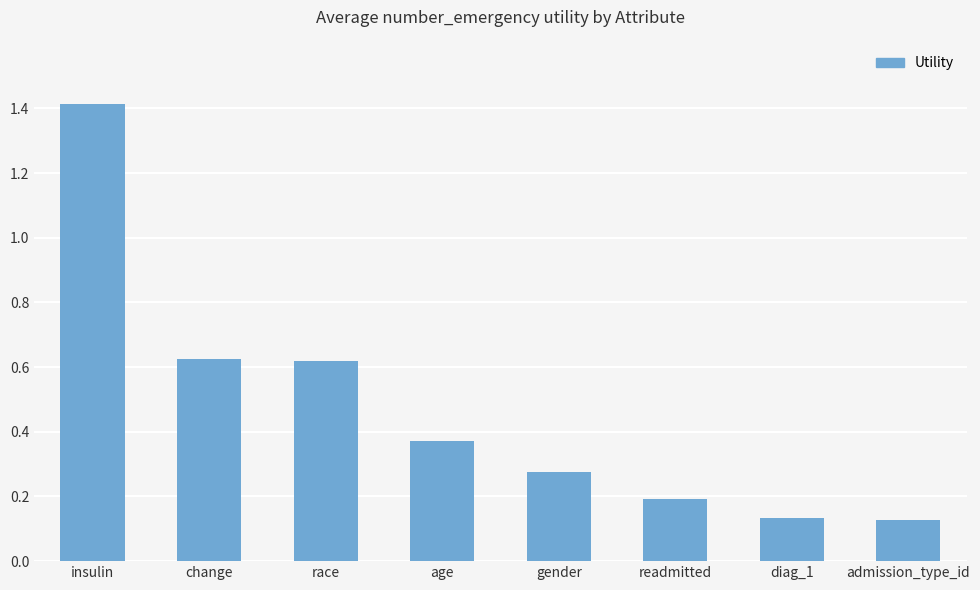

What is the change in value from age to diag_1?

-0.2